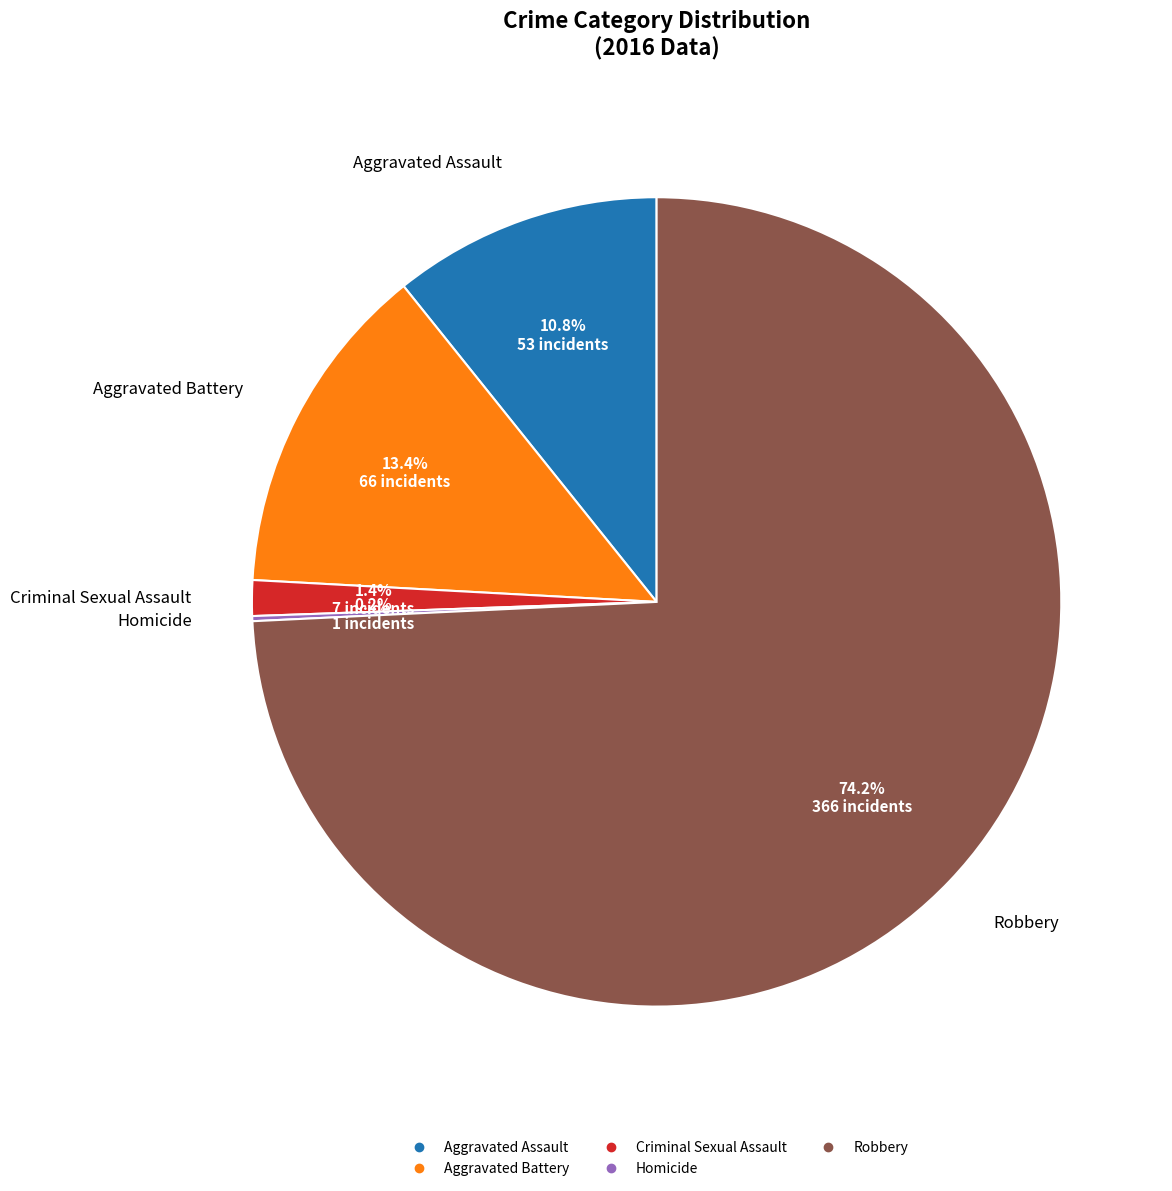

Which category has the biggest portion of the pie?

Robbery